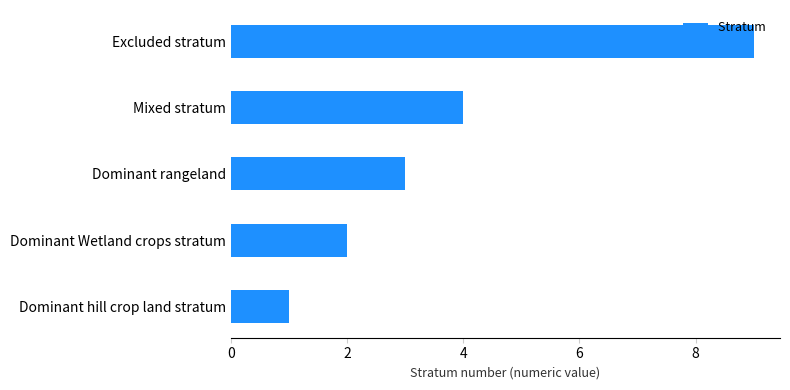

What value does the data have at Mixed stratum?

4